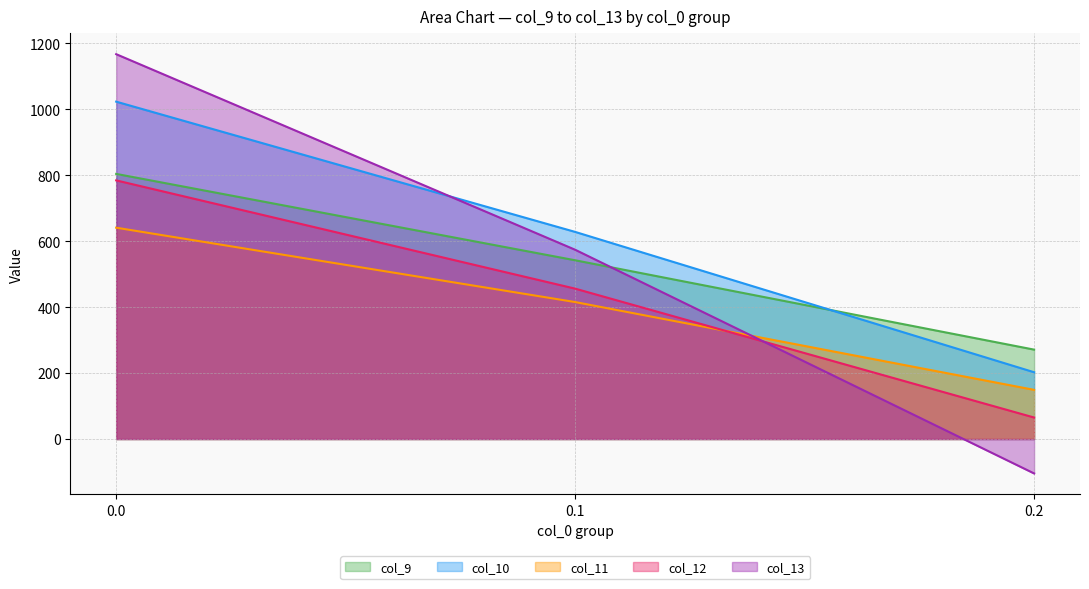

What is the difference between the maximum and minimum values in the col_11 series?

491.8